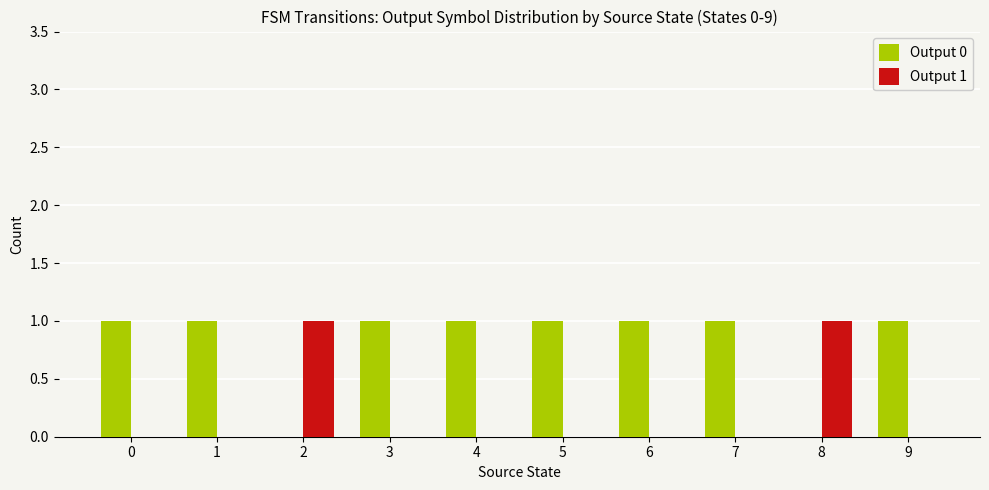

The value of Output 0 at 2 is 0. True or false?

True